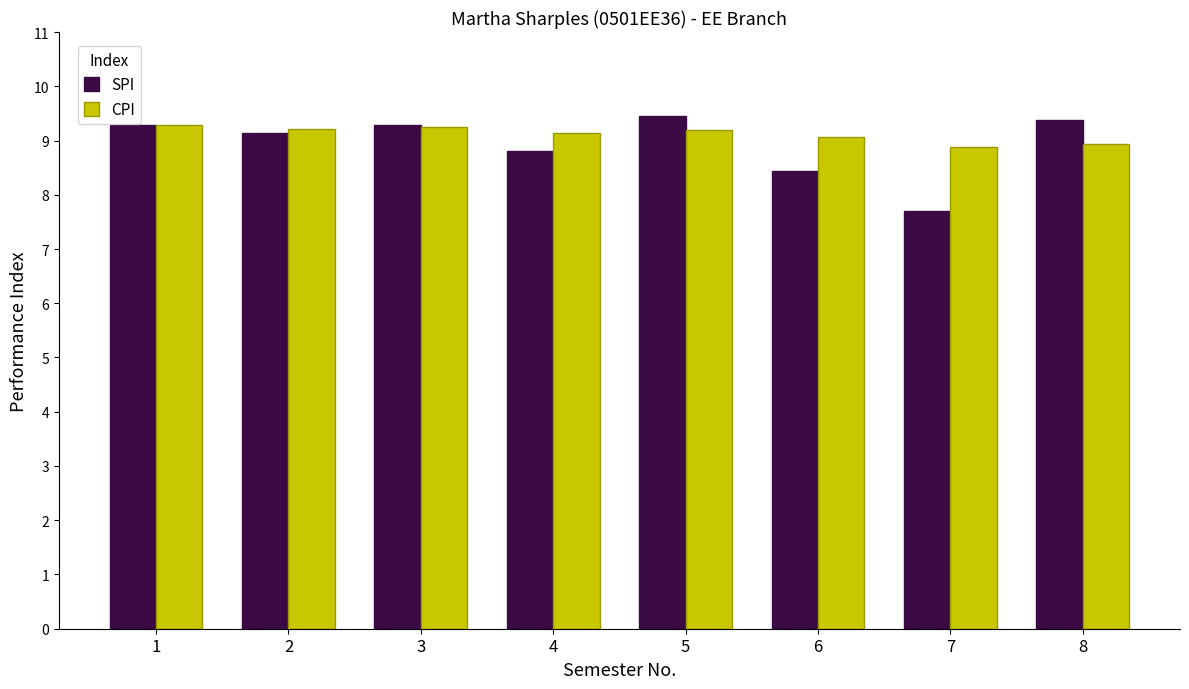

What is the difference between the highest and lowest values at 6?

0.6